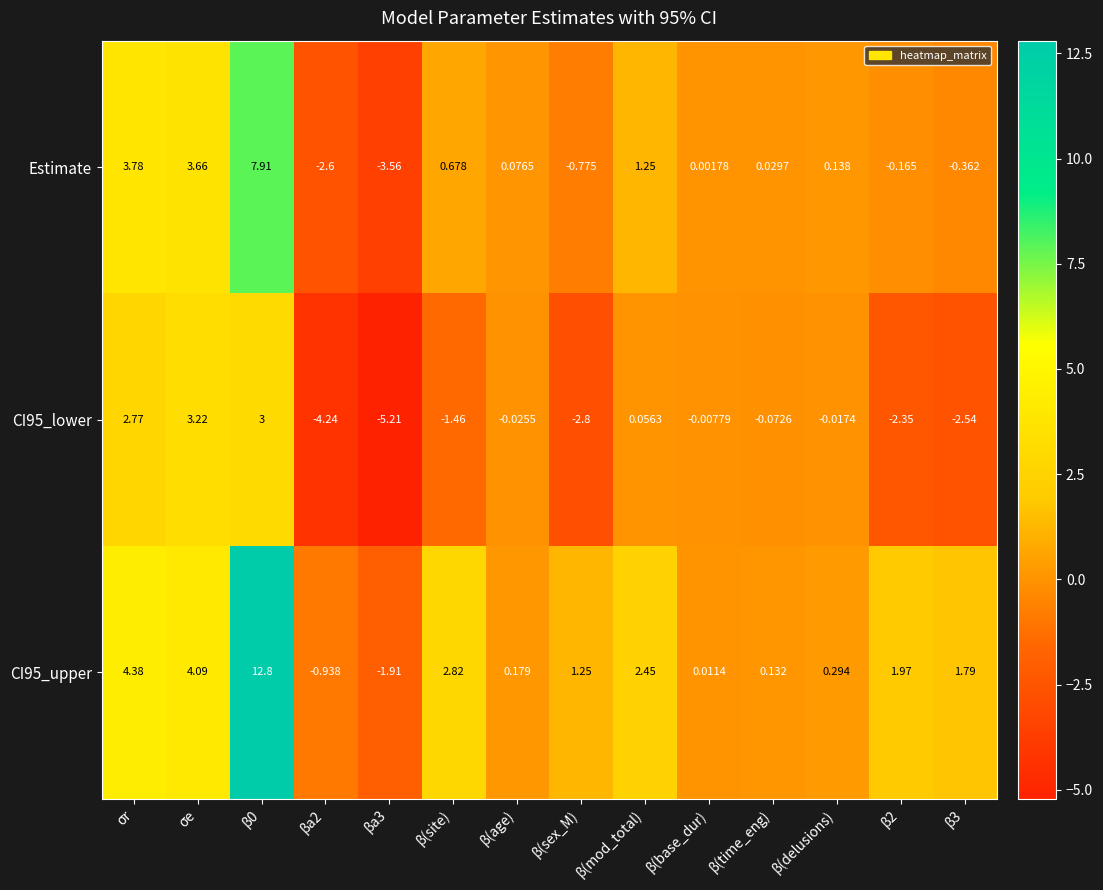

Which category has the highest value in the CI95_lower series?

σe